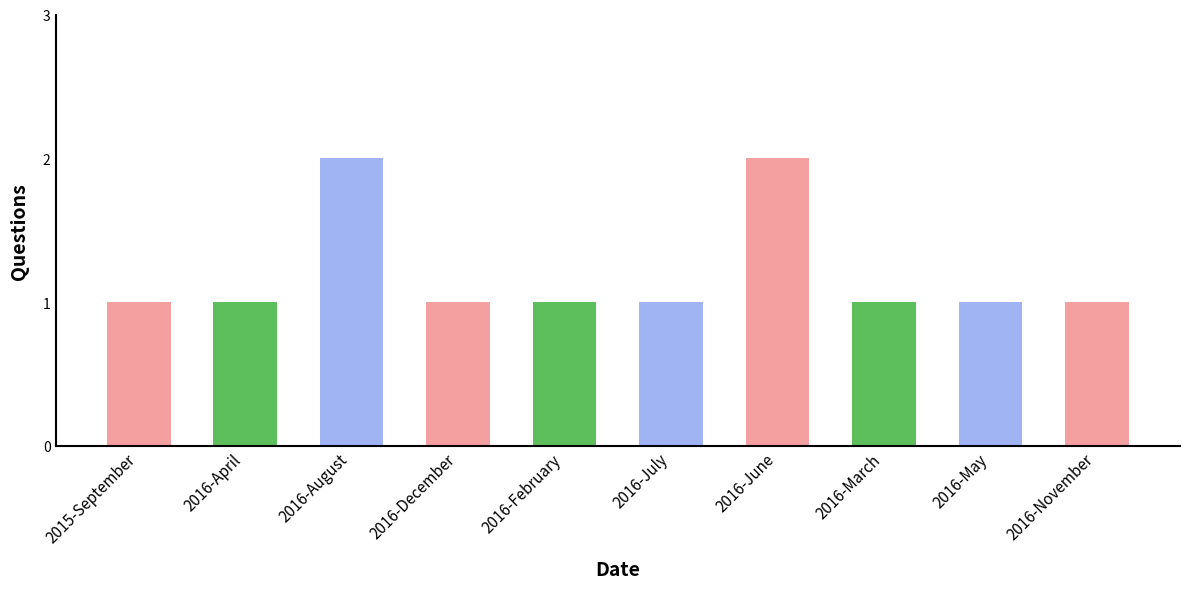

Approximately how many times larger is the value at 2016-July compared to 2016-April?

1.0